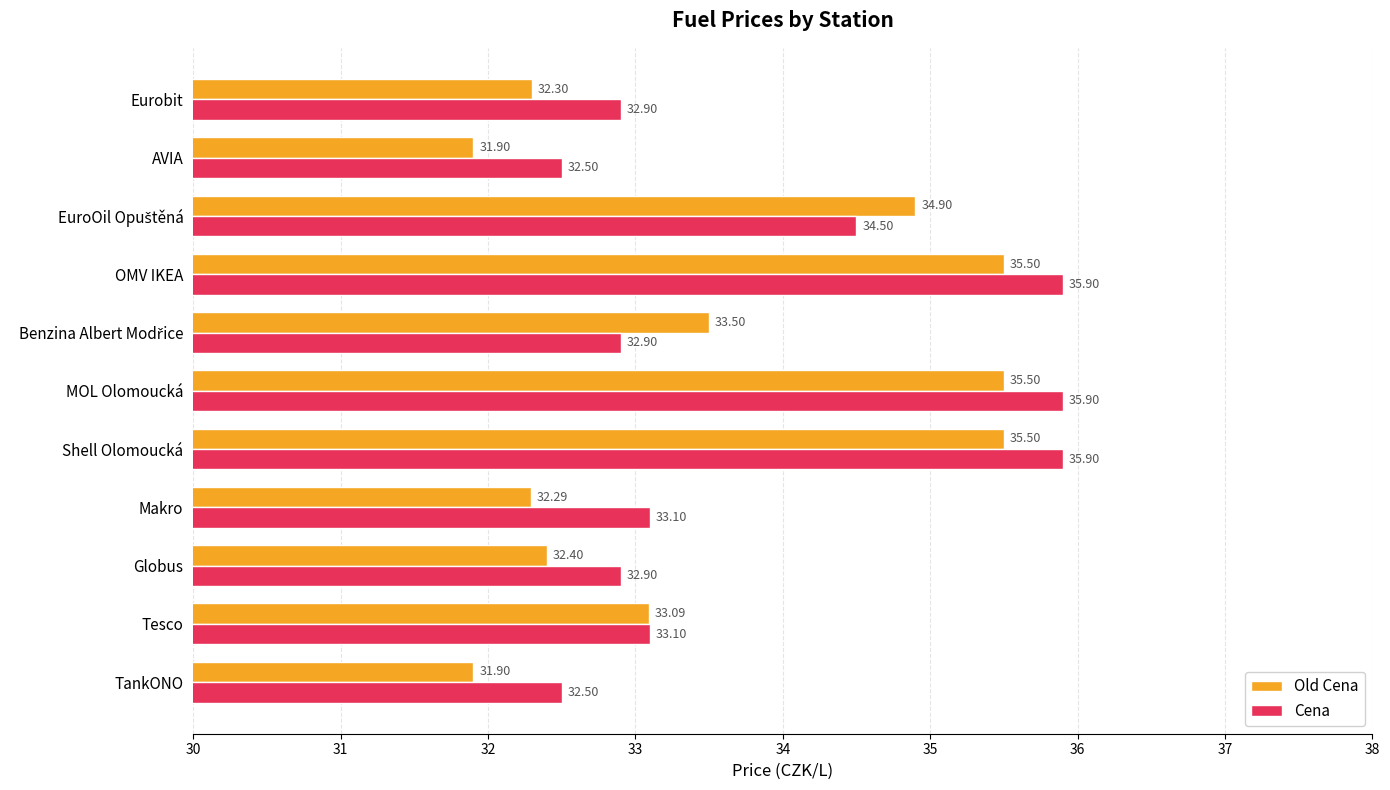

What is the difference between the second highest and second lowest values in the Cena series?

3.4